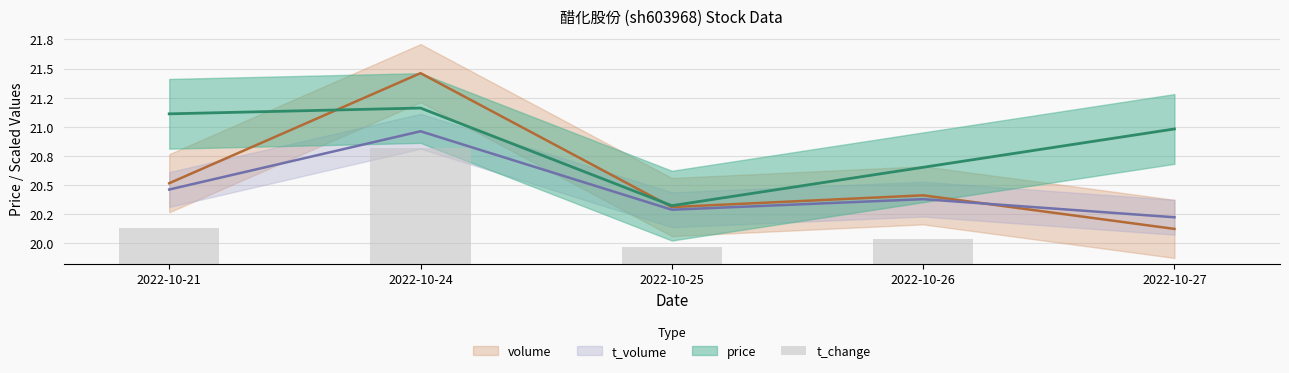

What is the difference between the maximum and second lowest values?

0.9